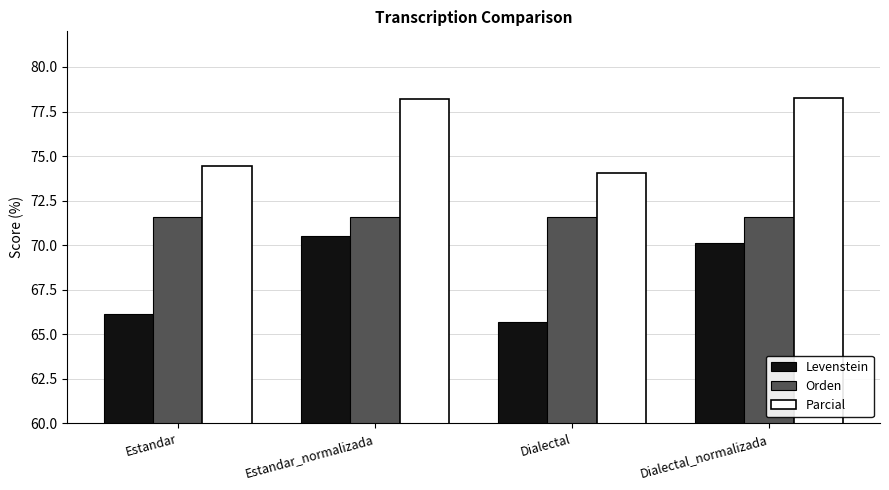

Where does the Levenstein series first go above 70?

Estandar_normalizada